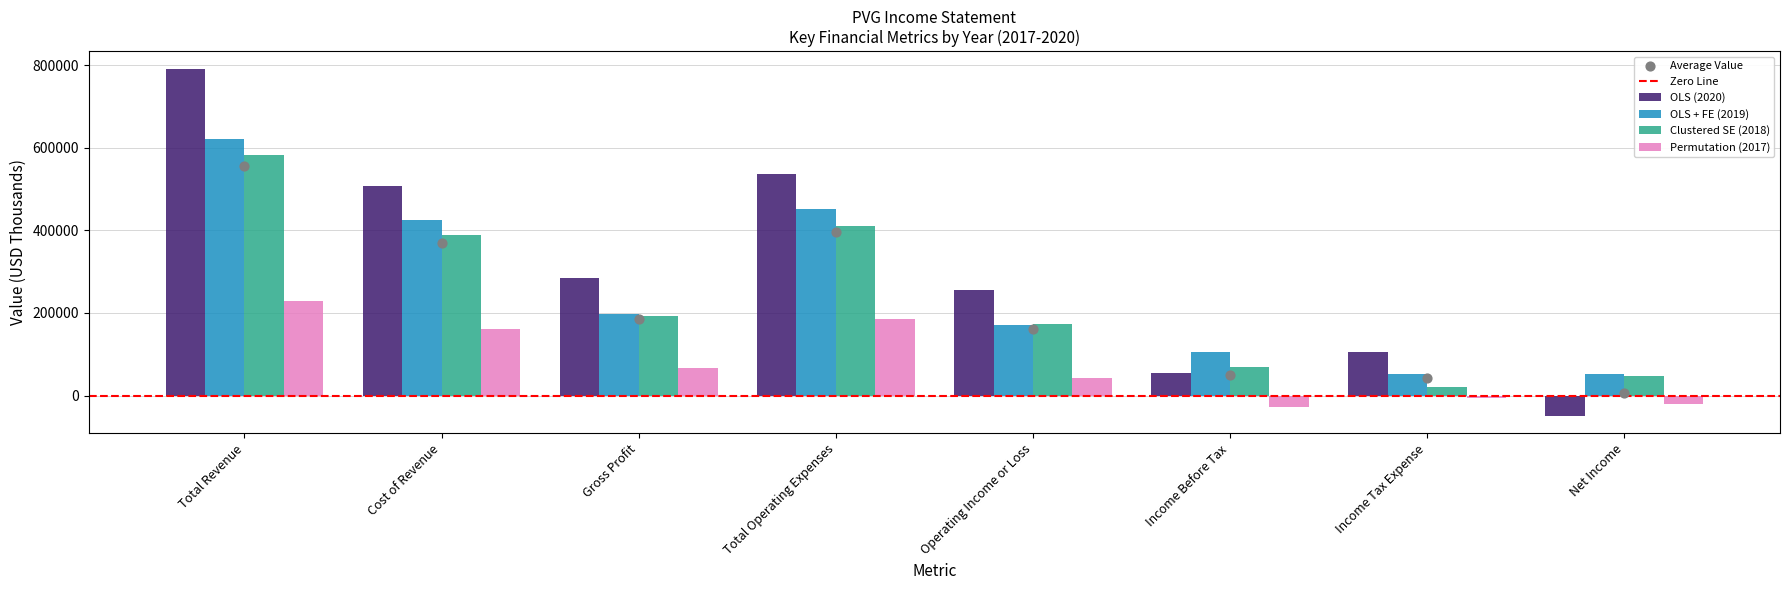

What is the total value across all series at Cost of Revenue?

1482700